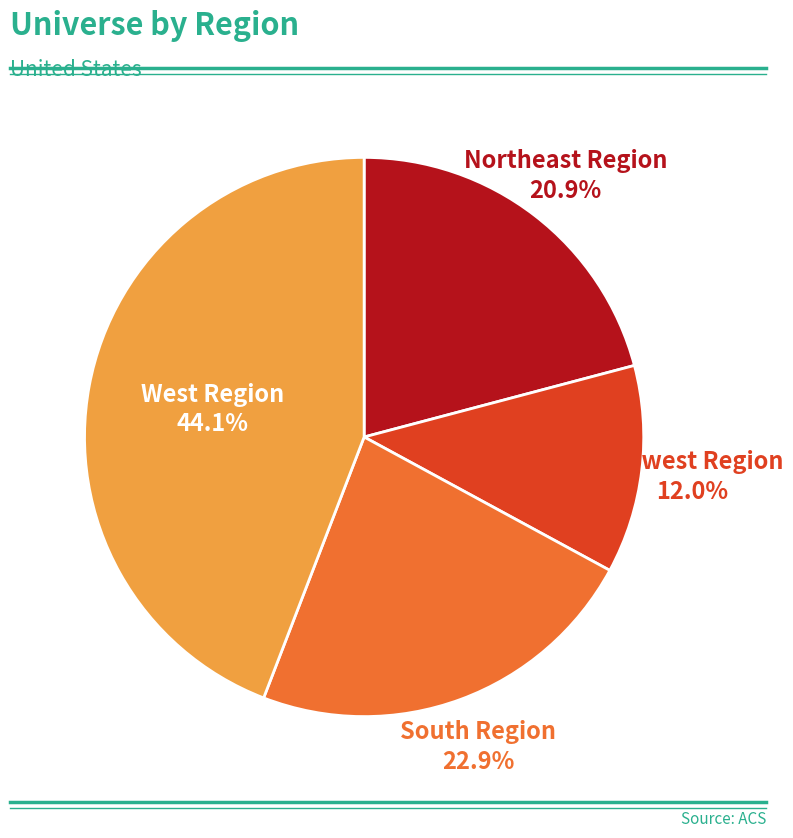

Is there a majority slice in this chart?

No